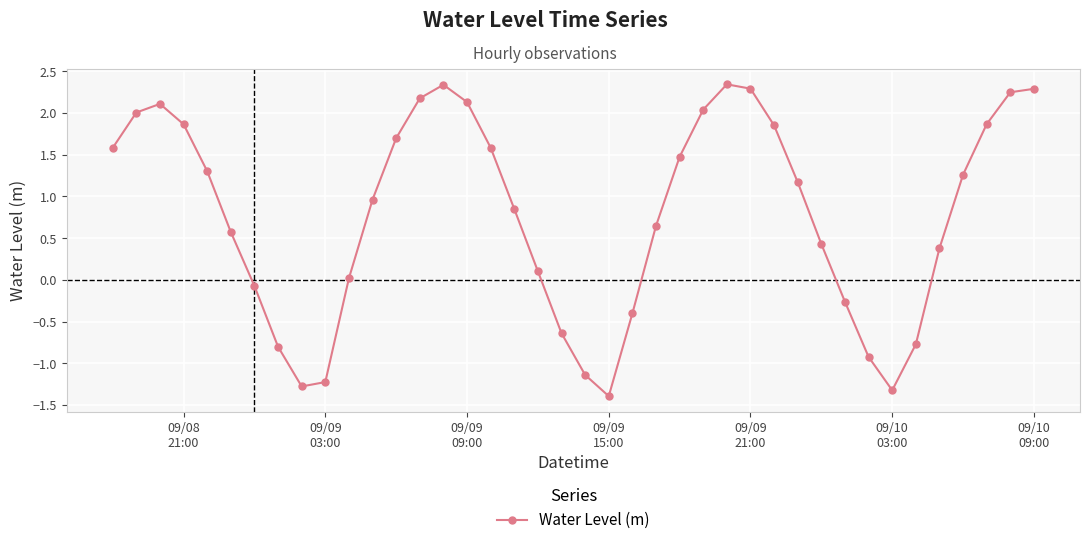

What is the difference between the second highest and second lowest values?

3.7